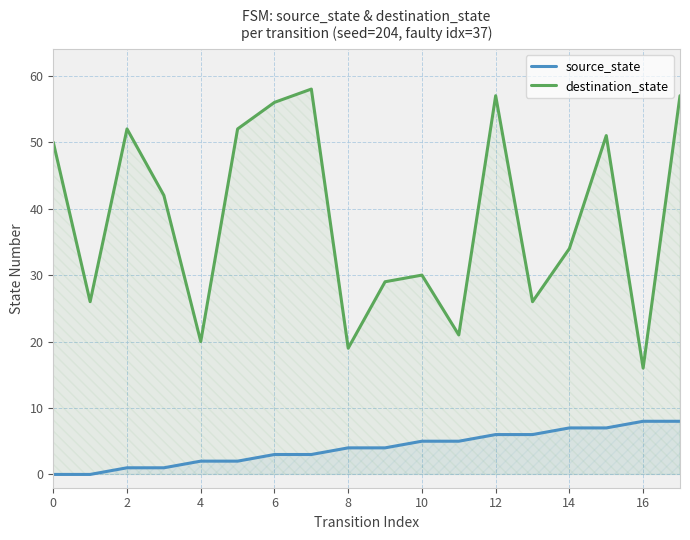

Which series has the widest spread of values?

destination_state